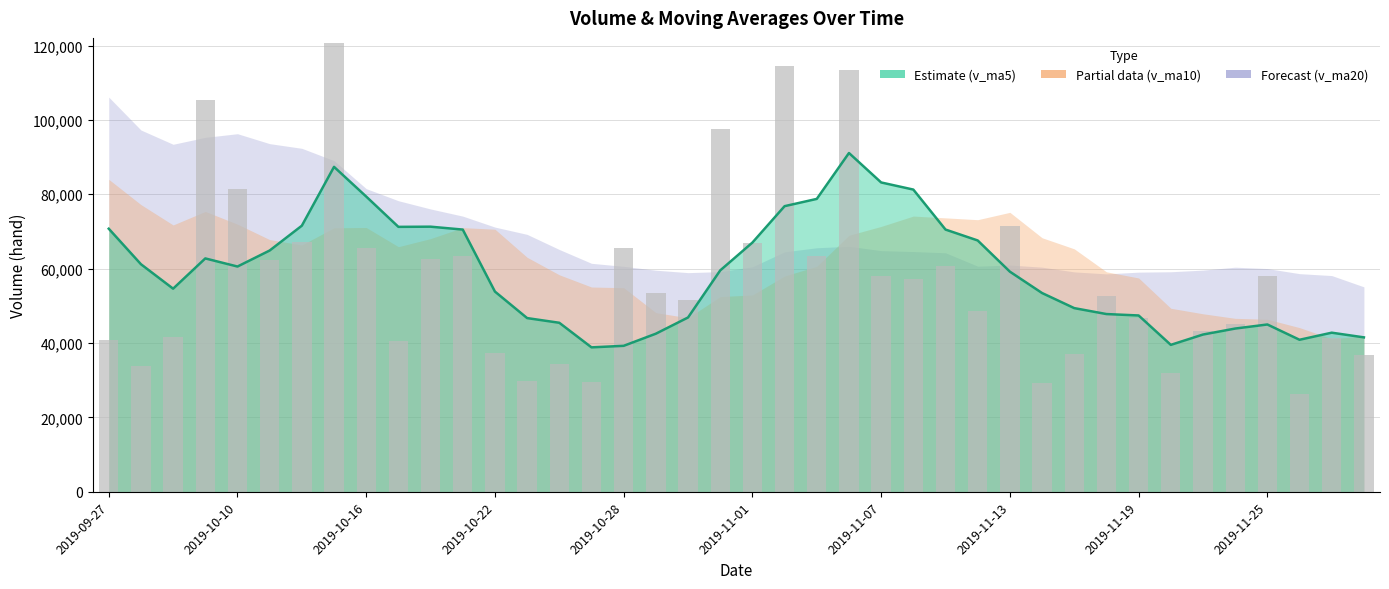

True or false: v_ma5 line has a value of 81268.1 at 25.

True